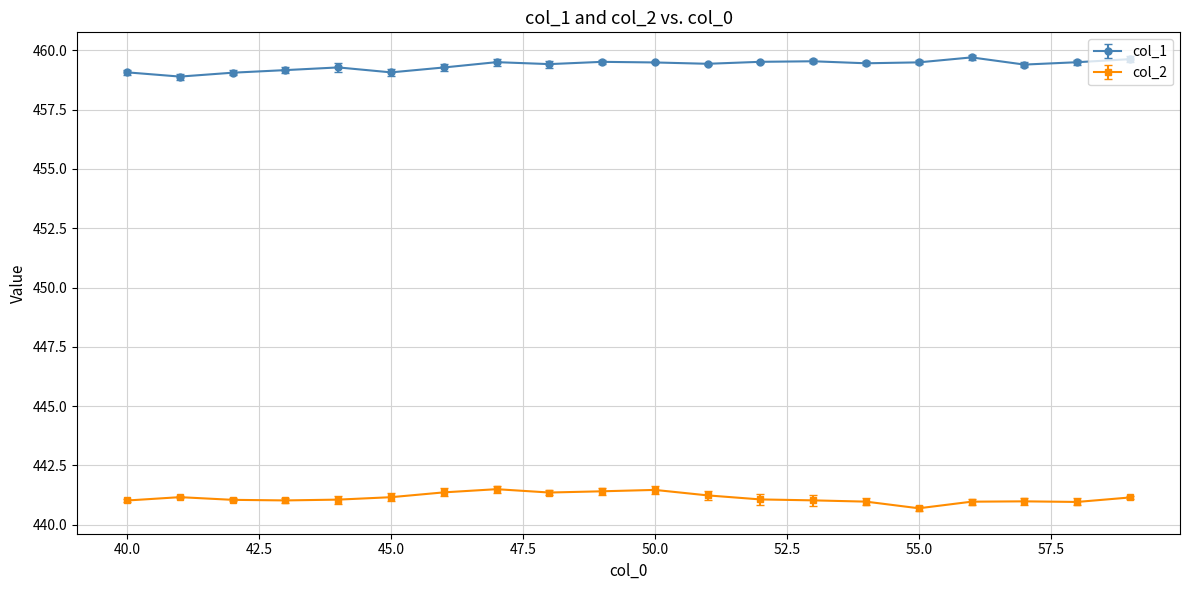

What is the maximum value shown in the chart?

459.7